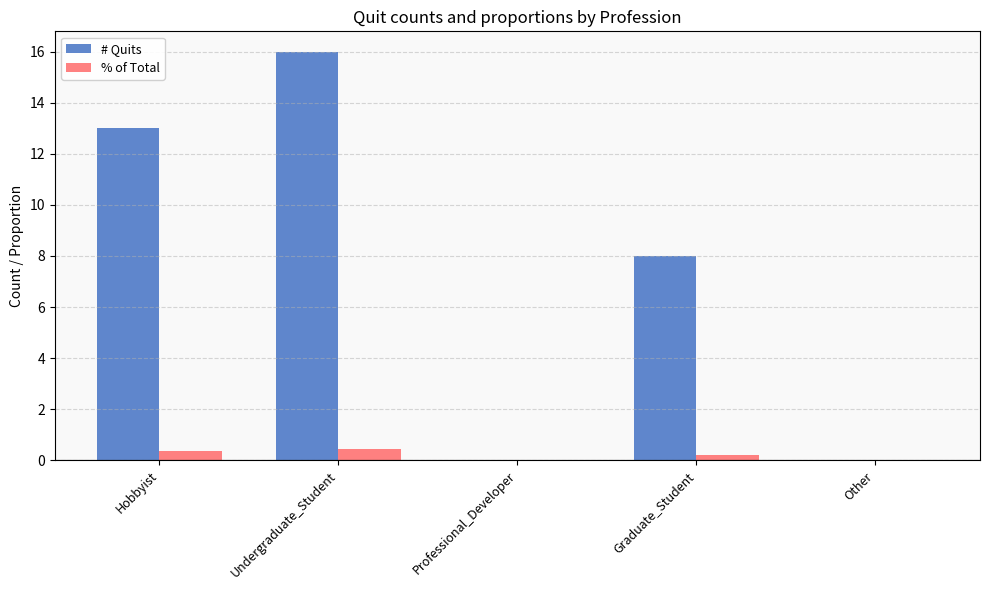

What is the sum of the # Quits values at Graduate_Student and Professional_Developer?

8.0